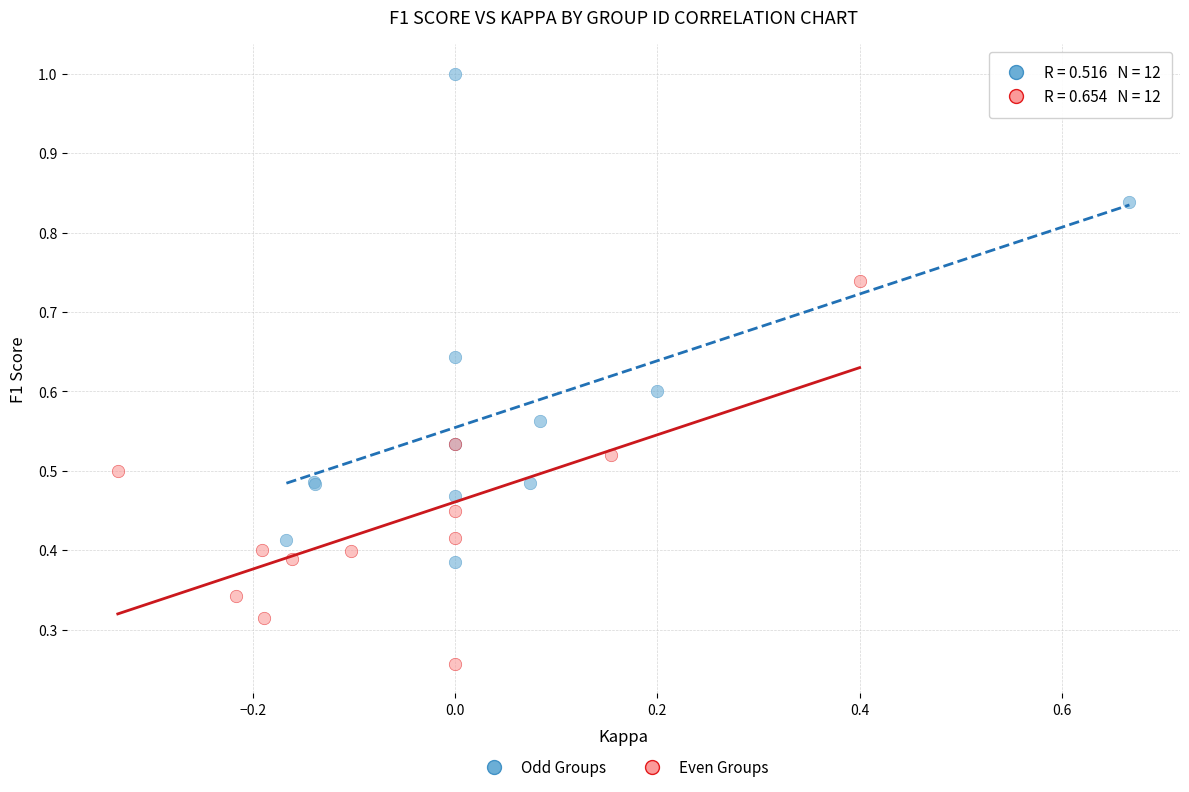

Which series has the widest spread of Y values?

Odd Groups